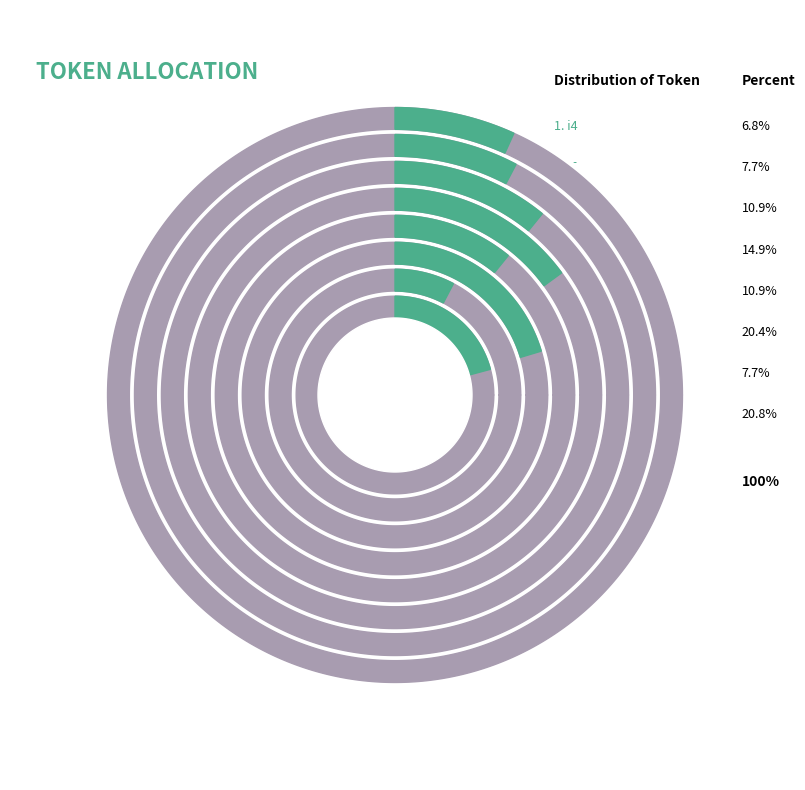

How many slices are in this pie chart?

8